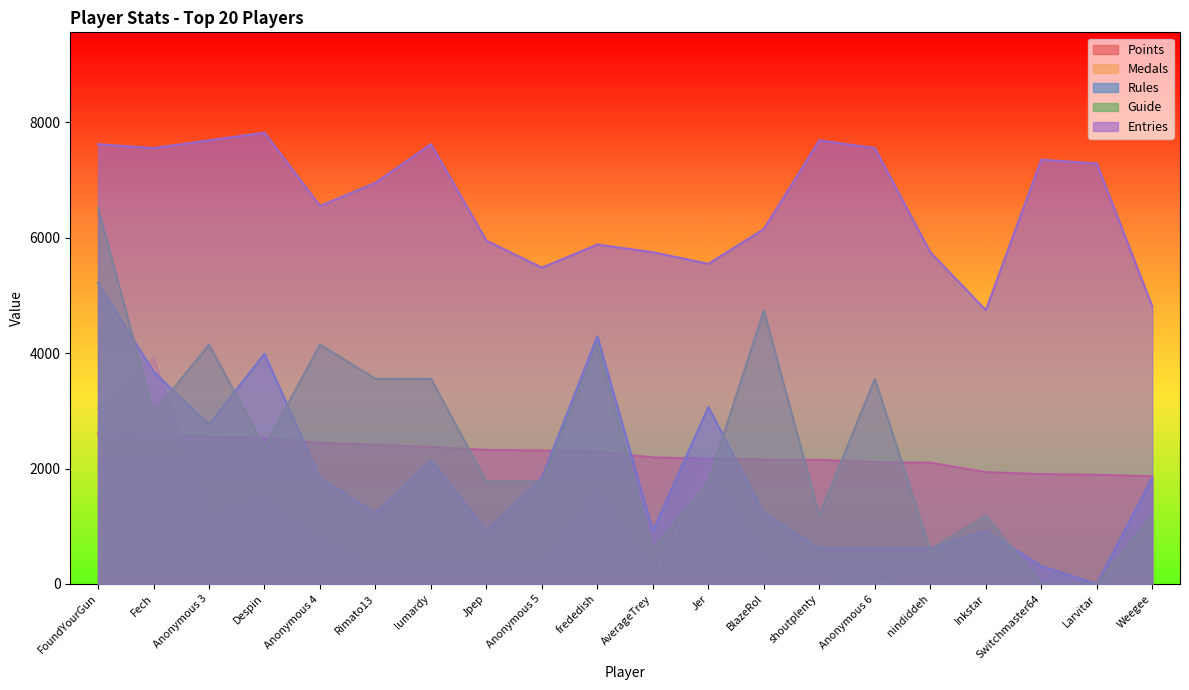

Rank the categories by Medals value from lowest to highest.

Anonymous 6, Switchmaster64, Larvitar, lumardy, AverageTrey, shoutplenty, Rimato13, Jpep, Anonymous 5, nindiddeh, BlazeRol, Anonymous 4, Inkstar, Weegee, Anonymous 3, Despin, frededish, Jer, FoundYourGun, Fech